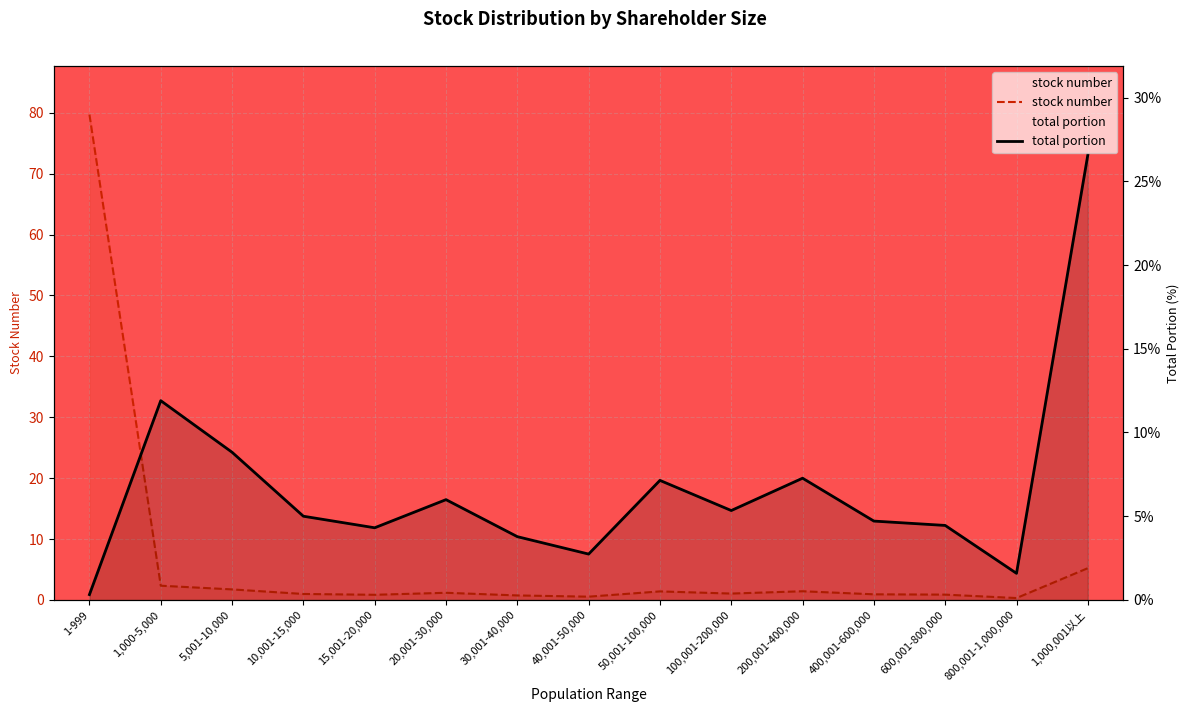

What is the maximum value for stock number?

79.7